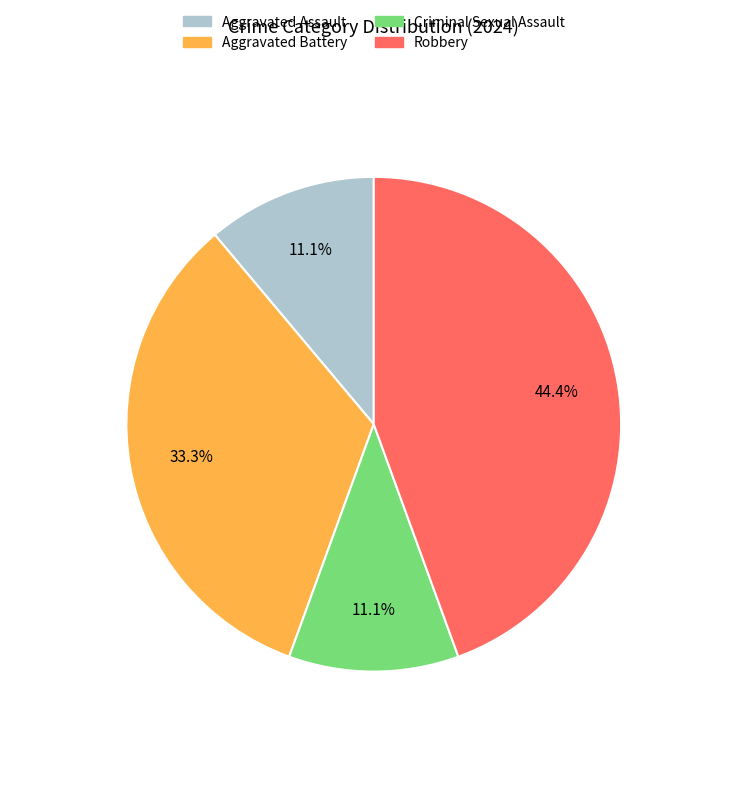

How many slices are in this pie chart?

4